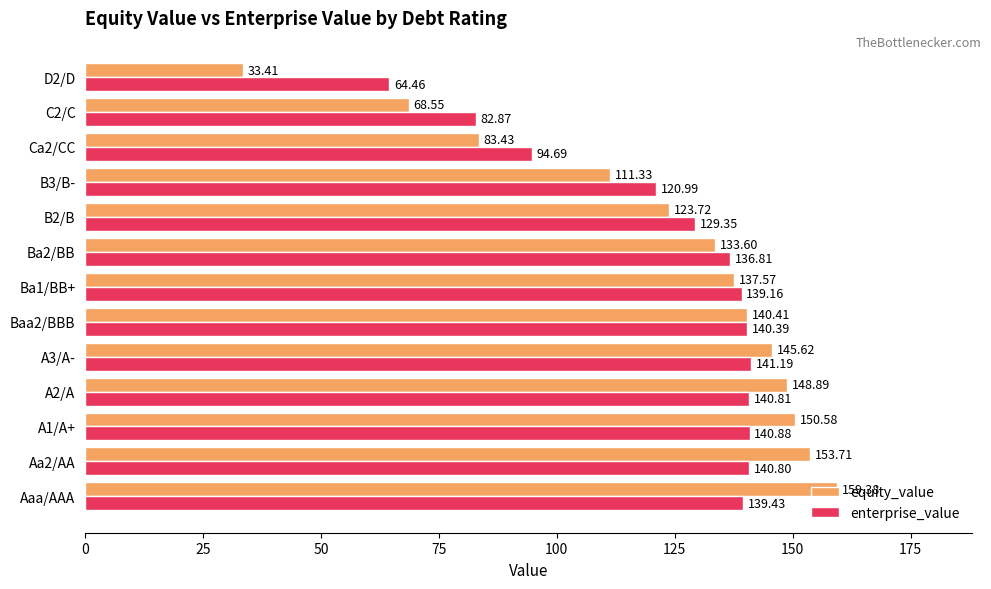

At how many categories does at least one series exceed 153?

2